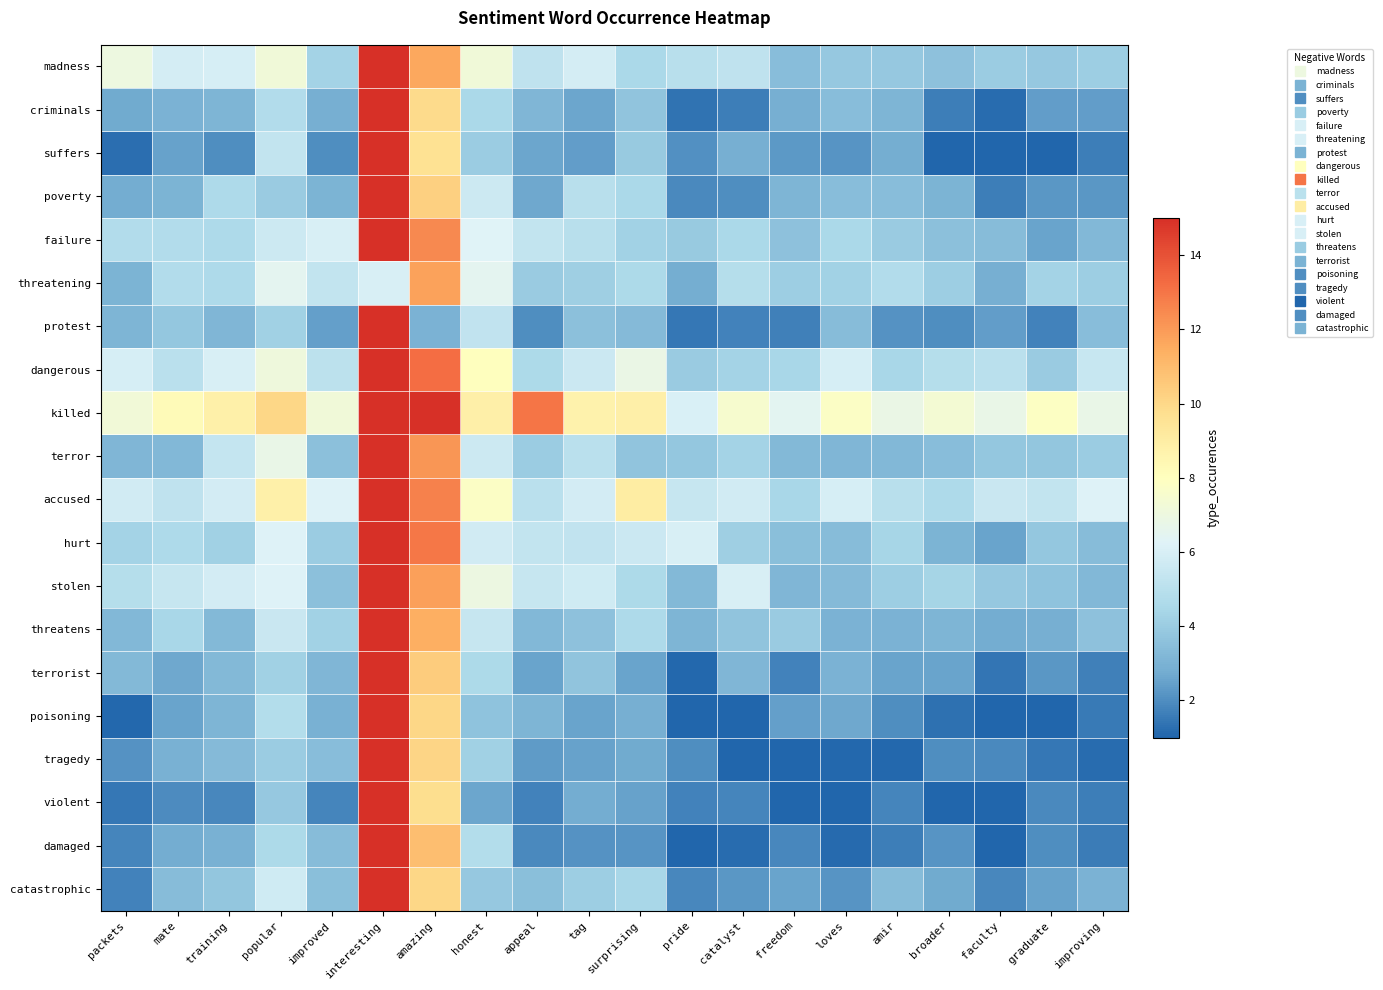

Reading left to right, extract all data points from this chart.

madness: packets=7.0	mate=5.9	training=6.0	popular=7.2	improved=4.3	interesting=15.0	amazing=11.6	honest=7.2	appeal=5.2	tag=5.9	surprising=4.5	pride=4.9	catalyst=5.2	freedom=3.4	loves=3.9	amir=3.9	broader=3.6	faculty=4.0	graduate=3.9	improving=4.1
criminals: packets=2.7	mate=3.0	training=3.1	popular=4.7	improved=2.9	interesting=15.0	amazing=9.9	honest=4.5	appeal=3.2	tag=2.6	surprising=3.7	pride=1.3	catalyst=1.6	freedom=2.9	loves=3.4	amir=3.1	broader=1.6	faculty=1.2	graduate=2.4	improving=2.4
suffers: packets=1.2	mate=2.5	training=2.0	popular=5.3	improved=2.0	interesting=15.0	amazing=9.6	honest=4.0	appeal=2.6	tag=2.4	surprising=3.9	pride=2.1	catalyst=2.9	freedom=2.3	loves=2.2	amir=2.8	broader=1.0	faculty=1.0	graduate=1.0	improving=1.7
poverty: packets=2.8	mate=3.0	training=4.7	popular=4.0	improved=3.1	interesting=15.0	amazing=10.3	honest=5.6	appeal=2.6	tag=5.0	surprising=4.5	pride=1.9	catalyst=2.0	freedom=3.1	loves=3.4	amir=3.5	broader=3.0	faculty=1.6	graduate=2.2	improving=2.2
failure: packets=4.7	mate=4.7	training=4.7	popular=5.6	improved=6.0	interesting=15.0	amazing=12.5	honest=6.3	appeal=5.3	tag=4.9	surprising=4.2	pride=3.9	catalyst=4.5	freedom=3.6	loves=4.5	amir=4.0	broader=3.5	faculty=3.4	graduate=2.6	improving=3.2
threatening: packets=3.1	mate=4.8	training=4.6	popular=6.5	improved=5.3	interesting=6.0	amazing=11.8	honest=6.5	appeal=4.0	tag=4.2	surprising=4.6	pride=2.8	catalyst=4.9	freedom=4.1	loves=4.3	amir=4.7	broader=4.1	faculty=2.9	graduate=4.3	improving=4.1
protest: packets=3.1	mate=3.8	training=3.1	popular=4.2	improved=2.5	interesting=15.0	amazing=3.0	honest=5.2	appeal=2.0	tag=3.5	surprising=3.3	pride=1.4	catalyst=1.7	freedom=1.7	loves=3.4	amir=2.1	broader=2.0	faculty=2.4	graduate=1.7	improving=3.4
dangerous: packets=5.9	mate=5.0	training=6.0	popular=7.1	improved=5.1	interesting=15.0	amazing=13.2	honest=8.0	appeal=4.6	tag=5.6	surprising=6.8	pride=4.0	catalyst=4.3	freedom=4.5	loves=6.0	amir=4.5	broader=4.8	faculty=5.0	graduate=4.0	improving=5.5
killed: packets=7.2	mate=8.3	training=8.8	popular=10.1	improved=7.2	interesting=15.0	amazing=15.0	honest=8.9	appeal=13.0	tag=8.7	surprising=8.9	pride=6.0	catalyst=7.5	freedom=6.5	loves=7.8	amir=6.8	broader=7.4	faculty=6.8	graduate=7.9	improving=6.8
terror: packets=3.2	mate=3.2	training=5.3	popular=6.8	improved=3.5	interesting=15.0	amazing=12.1	honest=5.6	appeal=4.1	tag=5.0	surprising=3.7	pride=3.8	catalyst=4.3	freedom=3.3	loves=3.2	amir=3.2	broader=3.5	faculty=3.8	graduate=3.8	improving=4.1
accused: packets=5.8	mate=5.2	training=5.8	popular=8.8	improved=6.2	interesting=15.0	amazing=12.7	honest=7.8	appeal=5.0	tag=5.8	surprising=9.0	pride=5.4	catalyst=5.8	freedom=4.4	loves=5.9	amir=5.0	broader=4.7	faculty=5.5	graduate=5.3	improving=6.2
hurt: packets=4.3	mate=4.6	training=4.2	popular=6.2	improved=4.0	interesting=15.0	amazing=12.9	honest=5.8	appeal=5.3	tag=5.3	surprising=5.6	pride=6.0	catalyst=4.2	freedom=3.5	loves=3.4	amir=4.4	broader=3.1	faculty=2.5	graduate=3.8	improving=3.4
stolen: packets=4.9	mate=5.4	training=5.8	popular=6.2	improved=3.5	interesting=15.0	amazing=11.9	honest=6.9	appeal=5.4	tag=5.7	surprising=4.6	pride=3.3	catalyst=6.0	freedom=3.1	loves=3.3	amir=4.1	broader=4.4	faculty=3.9	graduate=3.6	improving=3.2
threatens: packets=3.2	mate=4.5	training=3.3	popular=5.5	improved=4.3	interesting=15.0	amazing=11.4	honest=5.4	appeal=3.2	tag=3.6	surprising=4.6	pride=3.1	catalyst=3.7	freedom=4.0	loves=3.0	amir=3.0	broader=3.1	faculty=2.8	graduate=2.9	improving=3.6
terrorist: packets=3.3	mate=2.7	training=3.3	popular=4.2	improved=3.2	interesting=15.0	amazing=10.4	honest=4.6	appeal=2.6	tag=3.7	surprising=2.6	pride=1.1	catalyst=3.1	freedom=1.7	loves=3.0	amir=2.5	broader=2.5	faculty=1.4	graduate=2.2	improving=1.7
poisoning: packets=1.1	mate=2.6	training=3.1	popular=4.8	improved=3.0	interesting=15.0	amazing=10.0	honest=3.6	appeal=3.1	tag=2.5	surprising=2.9	pride=1.0	catalyst=1.1	freedom=2.4	loves=2.7	amir=2.0	broader=1.3	faculty=1.0	graduate=1.0	improving=1.5
tragedy: packets=2.1	mate=2.9	training=3.3	popular=4.1	improved=3.4	interesting=15.0	amazing=10.1	honest=4.2	appeal=2.3	tag=2.5	surprising=2.7	pride=2.0	catalyst=1.0	freedom=1.0	loves=1.1	amir=1.1	broader=2.0	faculty=1.9	graduate=1.4	improving=1.2
violent: packets=1.5	mate=1.9	training=1.8	popular=3.9	improved=1.8	interesting=15.0	amazing=9.8	honest=2.6	appeal=1.7	tag=2.8	surprising=2.5	pride=1.7	catalyst=1.8	freedom=1.0	loves=1.0	amir=1.8	broader=1.0	faculty=1.0	graduate=1.9	improving=1.7
damaged: packets=1.8	mate=2.8	training=2.9	popular=4.6	improved=3.4	interesting=15.0	amazing=10.9	honest=4.8	appeal=1.9	tag=2.1	surprising=2.2	pride=1.0	catalyst=1.2	freedom=1.9	loves=1.1	amir=1.6	broader=2.2	faculty=1.0	graduate=2.0	improving=1.6
catastrophic: packets=1.7	mate=3.4	training=3.8	popular=5.8	improved=3.5	interesting=15.0	amazing=10.1	honest=3.9	appeal=3.5	tag=4.1	surprising=4.5	pride=1.8	catalyst=2.2	freedom=2.6	loves=2.2	amir=3.4	broader=2.7	faculty=1.9	graduate=2.5	improving=3.0